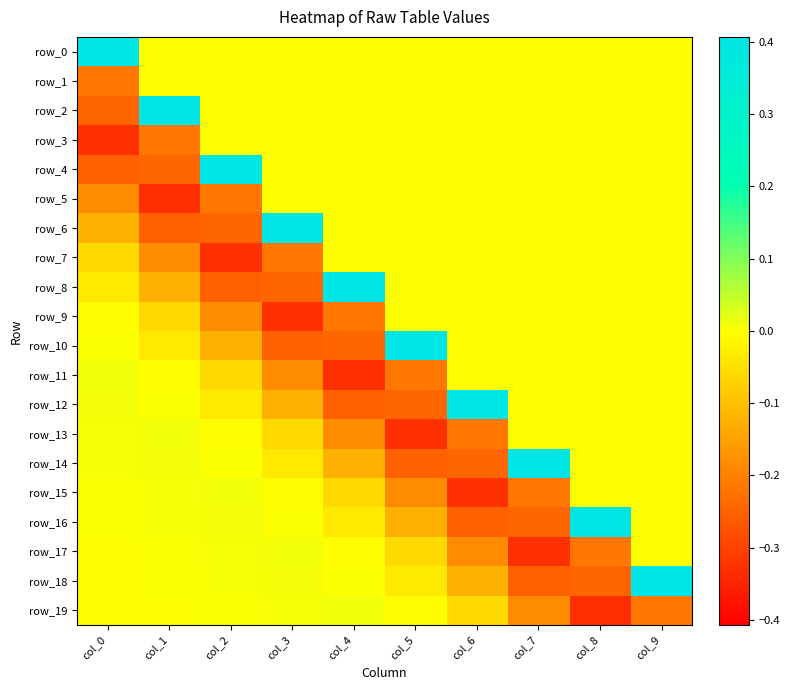

What is the difference between the maximum and minimum values in the row_0 series?

0.4